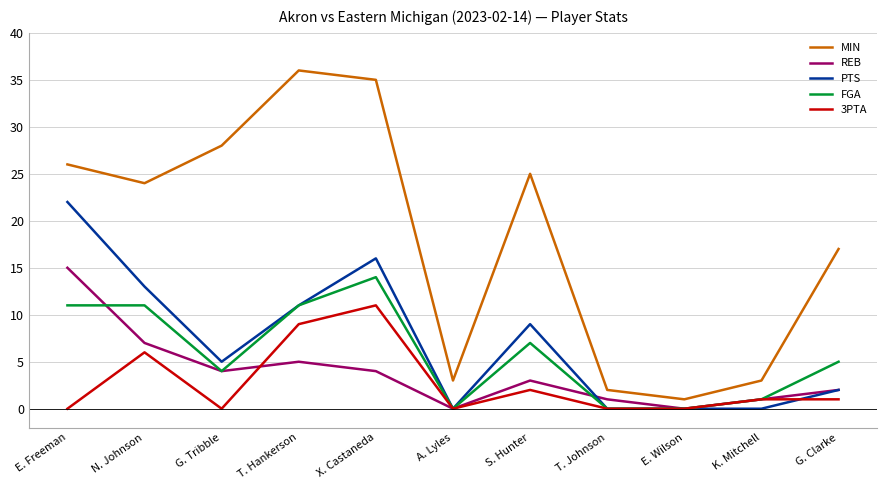

What are all the series names shown in the legend?

MIN, REB, PTS, FGA, 3PTA